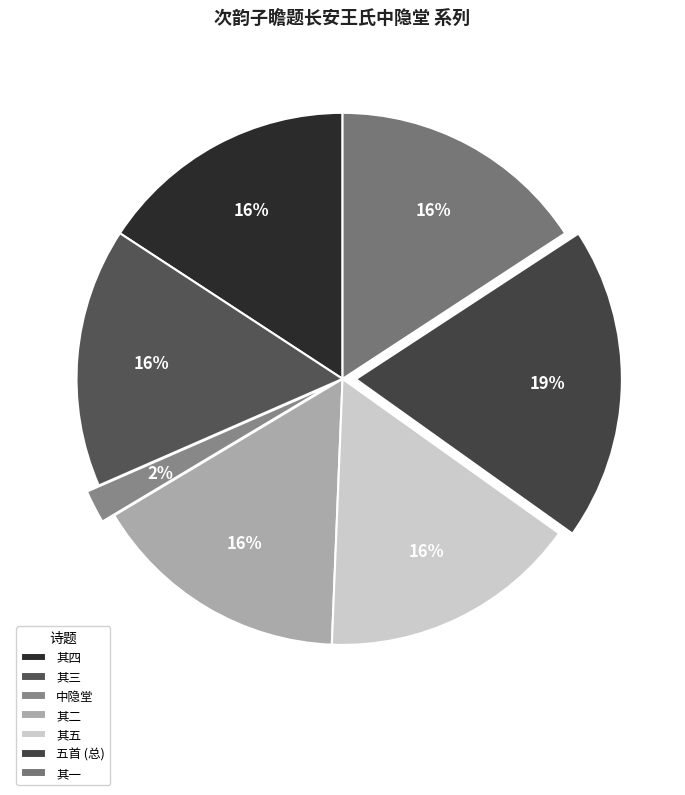

To the nearest percent, what is the difference between the largest and smallest slice percentages?

17%